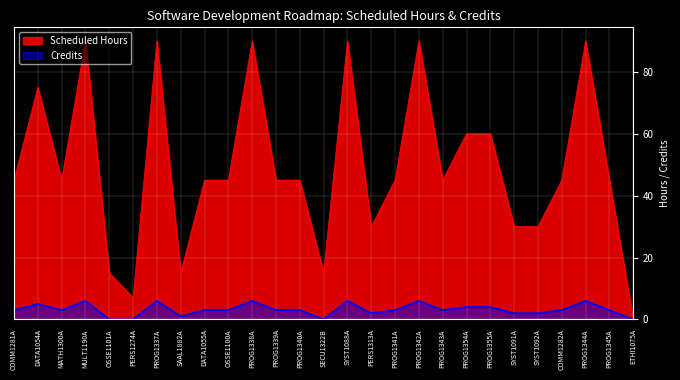

Rank the series by their average value, from lowest to highest.

Credits, Scheduled Hours